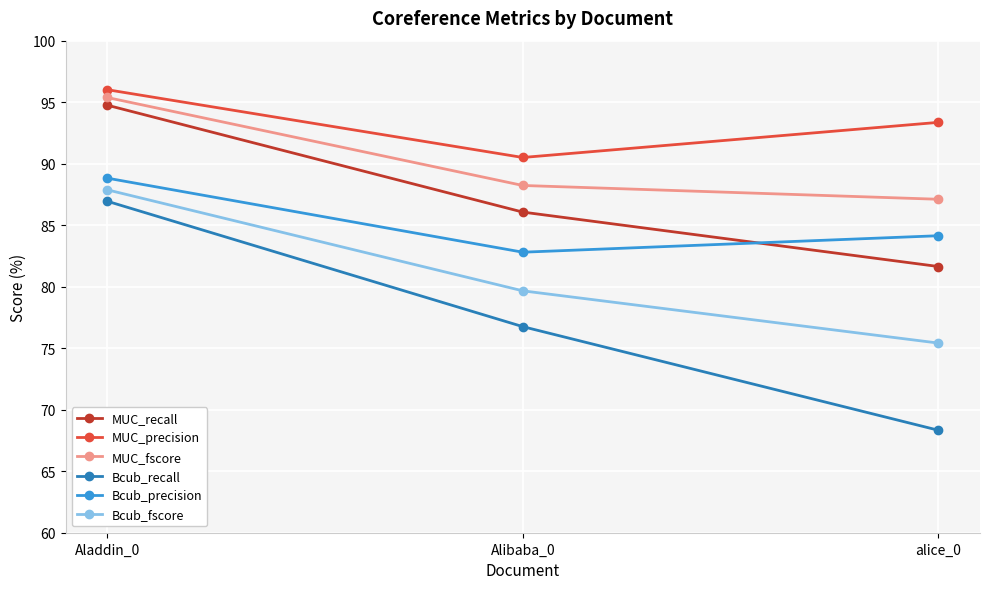

How many data points in MUC_recall are less than 86?

1